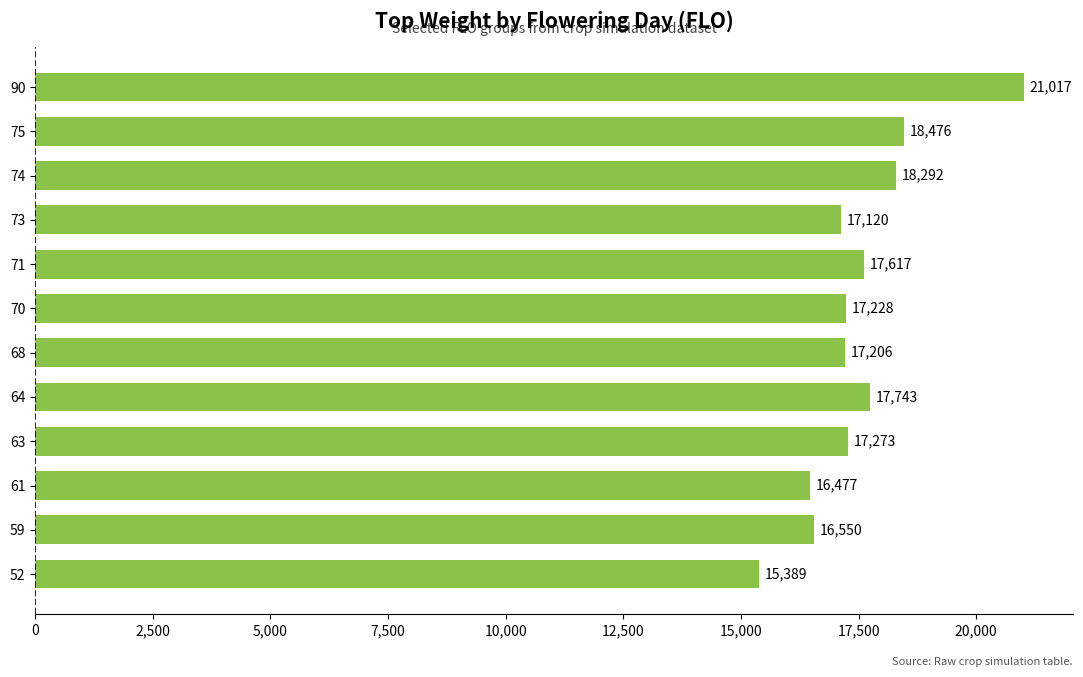

What is the difference between the second highest and second lowest values?

1999